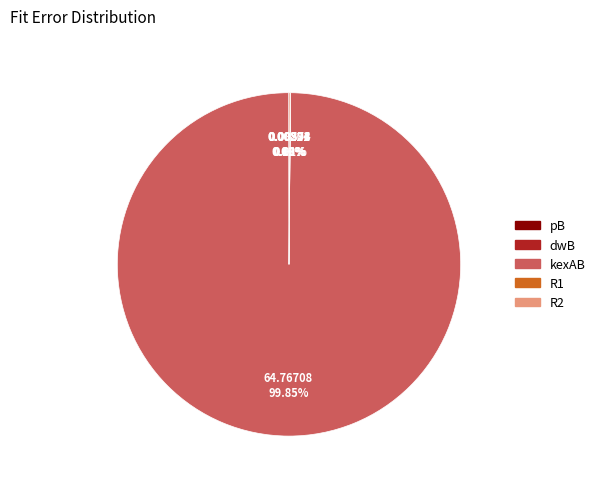

Which category has the biggest portion of the pie?

kexAB